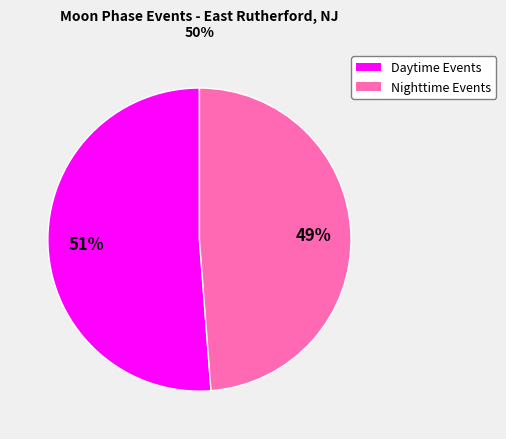

To the nearest percent, what is the difference between the largest and smallest slice percentages?

2%